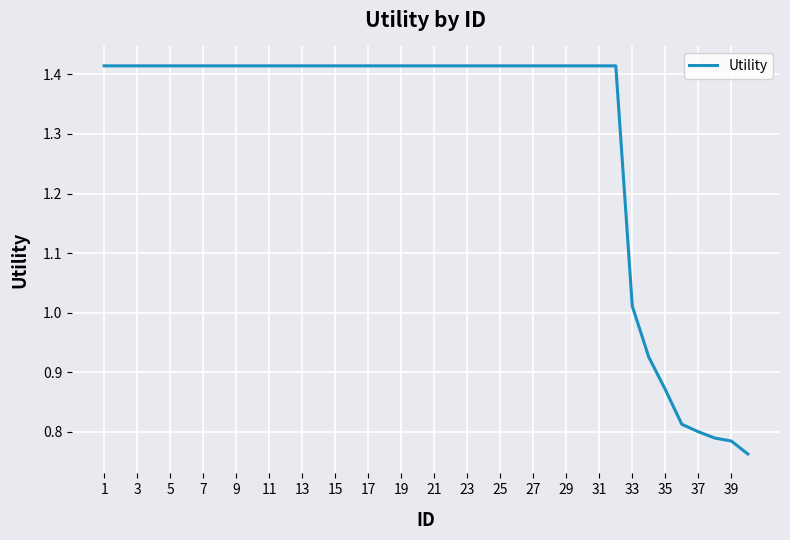

Where is the data nearest to the value 1?

33